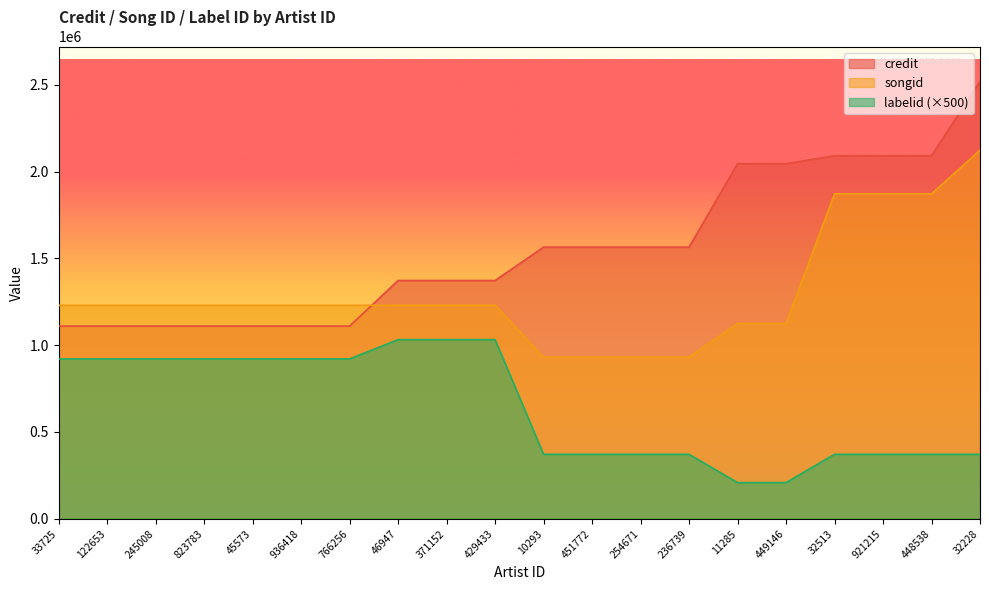

Which series has the largest total across all categories?

credit